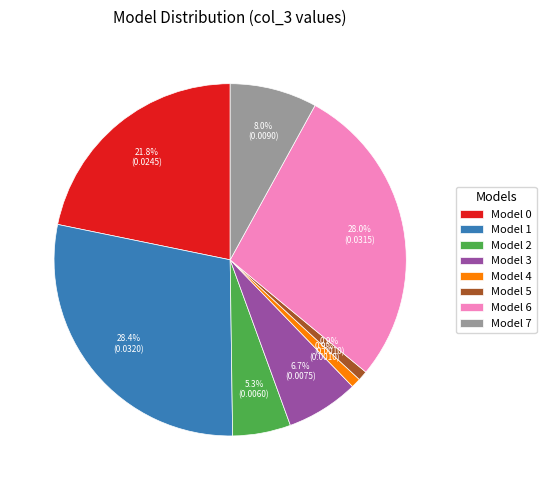

Between Model 2 and Model 1, which is larger?

Model 1